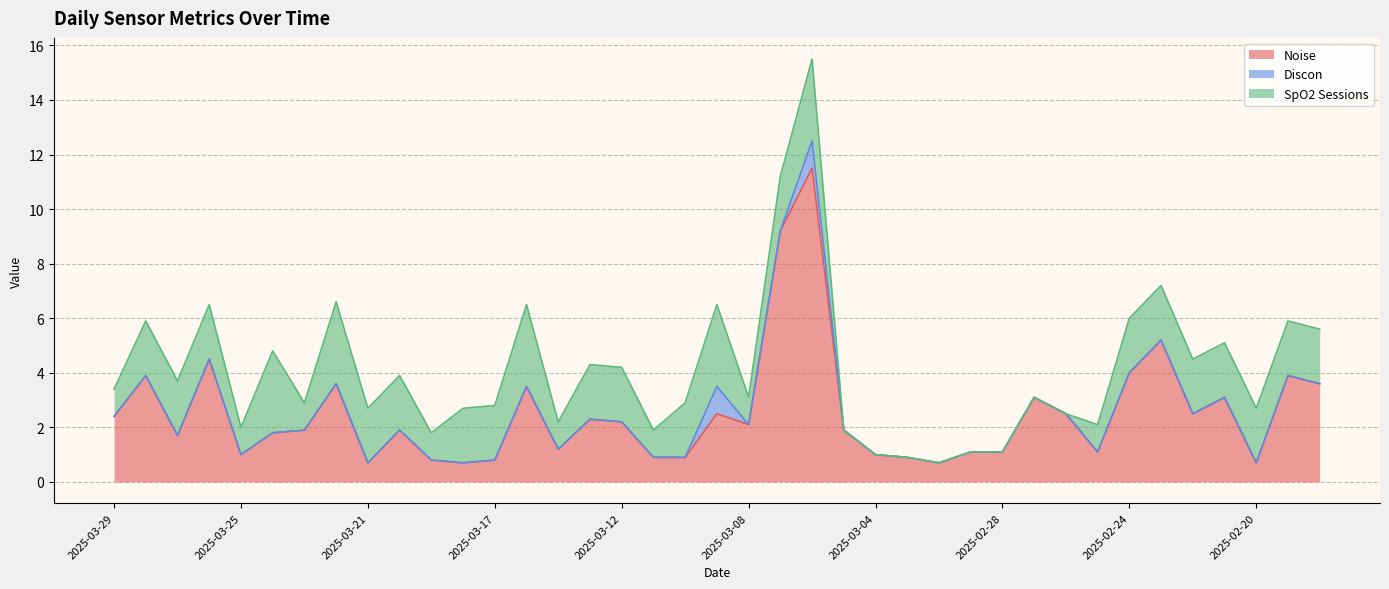

Is the value of Discon at 2025-03-06 greater than the value of Noise at 2025-03-11?

Yes